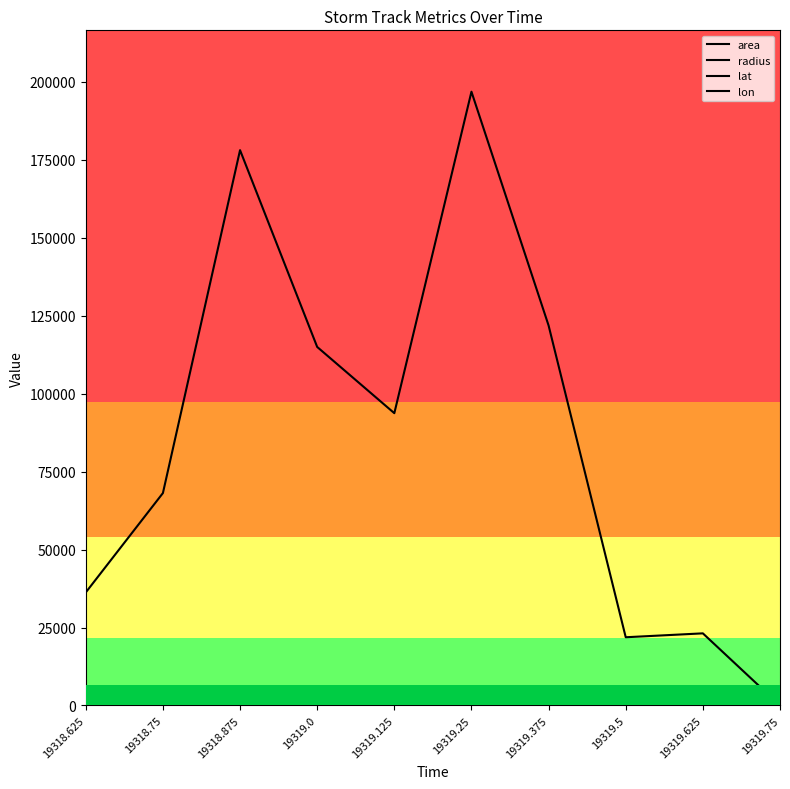

Is this an area chart (filled region under the line)?

No